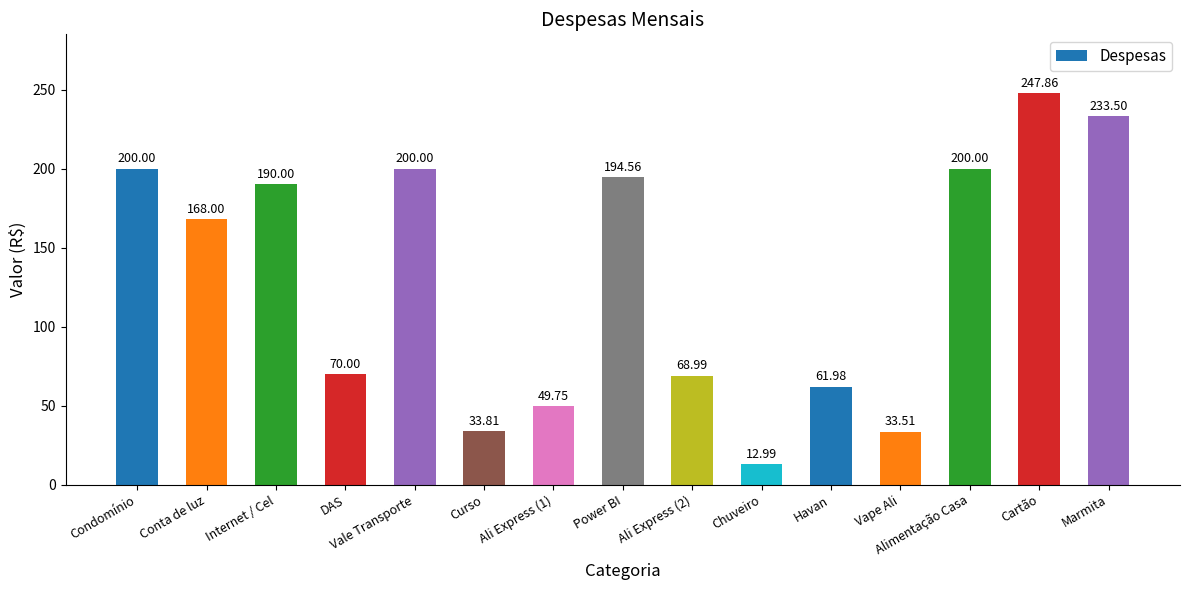

What is the value of the 8th bar from the left?

194.6